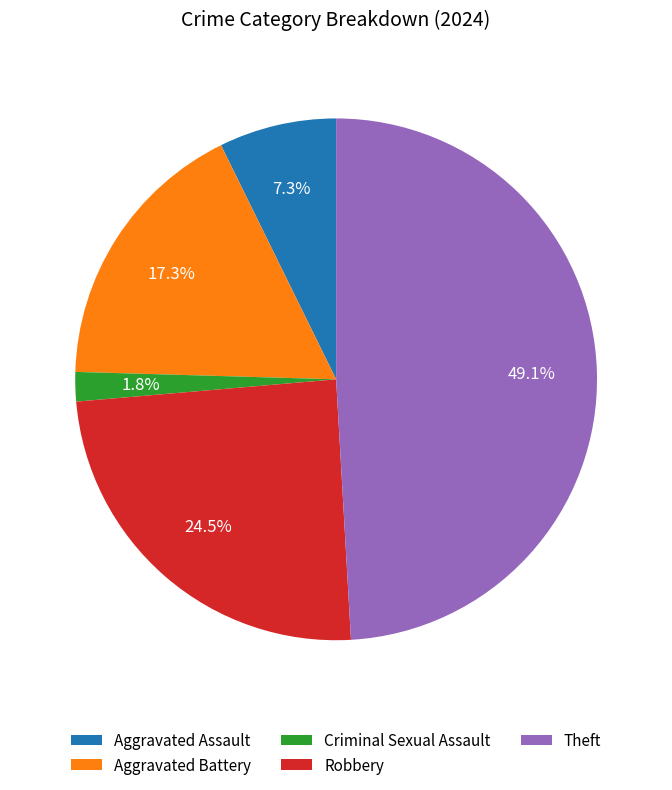

Is Theft the majority of the pie?

No